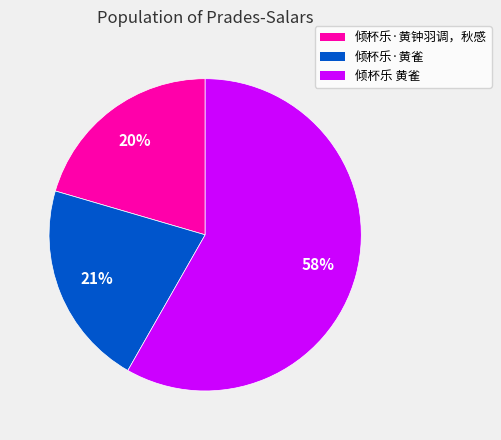

True or false: 倾杯乐·黄钟羽调，秋感 accounts for 20% of the total.

True